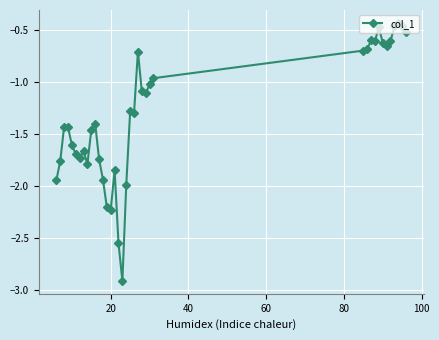

True or false: the data has more than 1 interior local peaks.

True